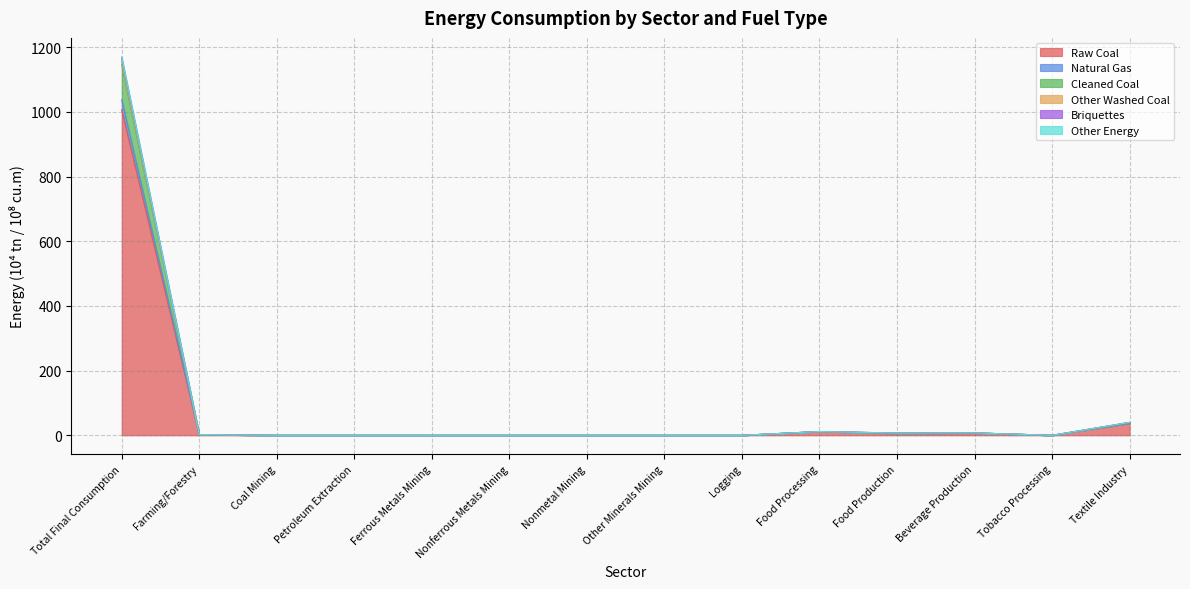

How many lines are shown in the chart?

6